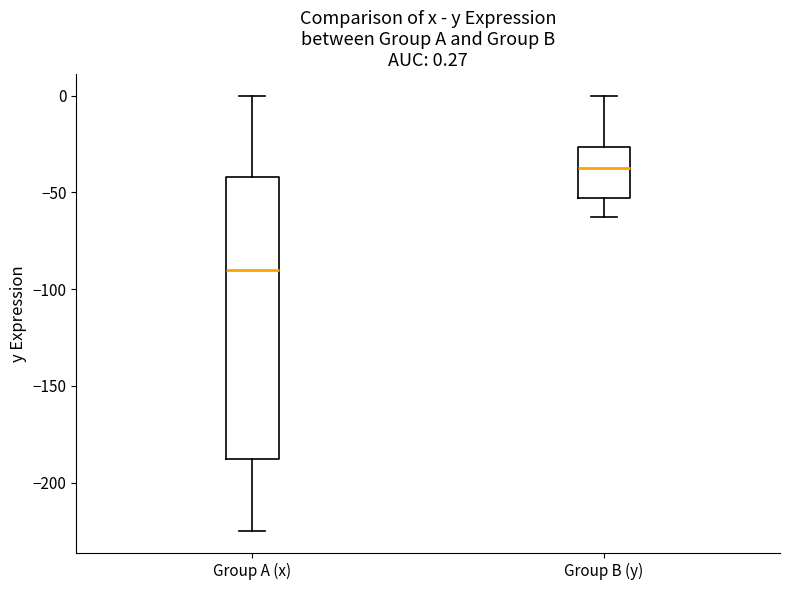

Comparing the boxes themselves (not the whiskers), which one is the tallest?

Group A (x)